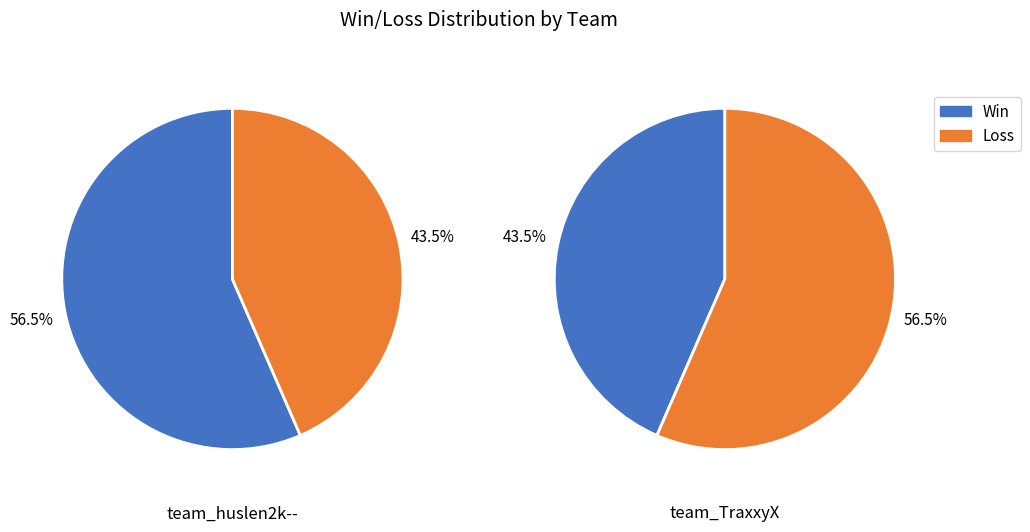

Count the number of slices in the pie.

2